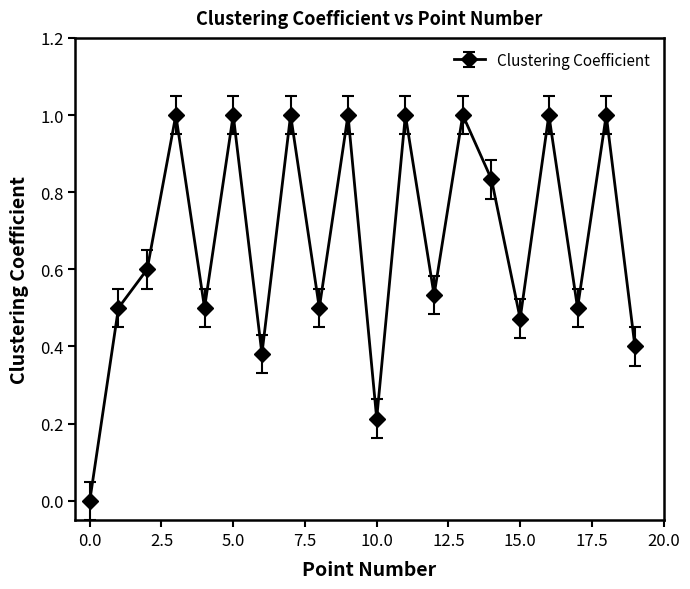

True or false: the data has more than 0 interior local peaks.

True